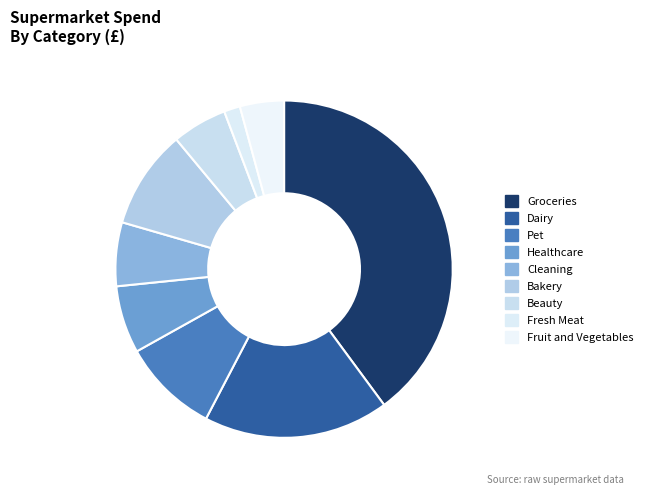

Which slice is the largest?

Groceries